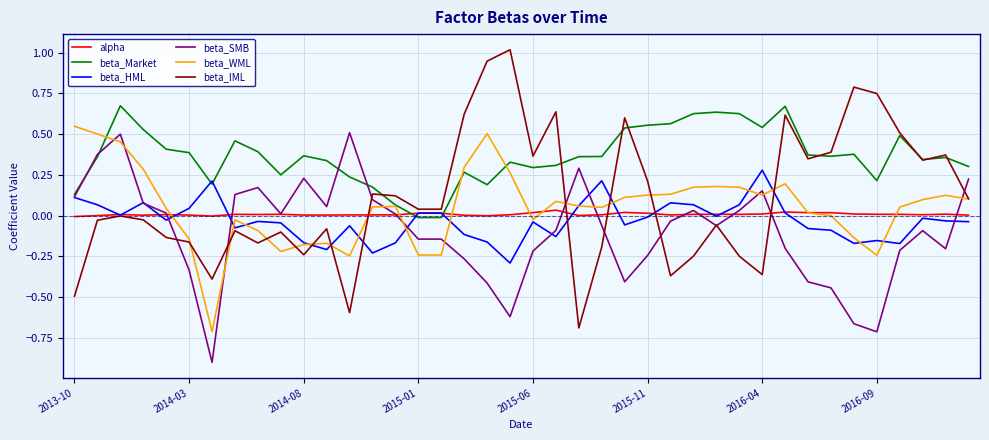

Which series has the largest range (max minus min)?

beta_IML